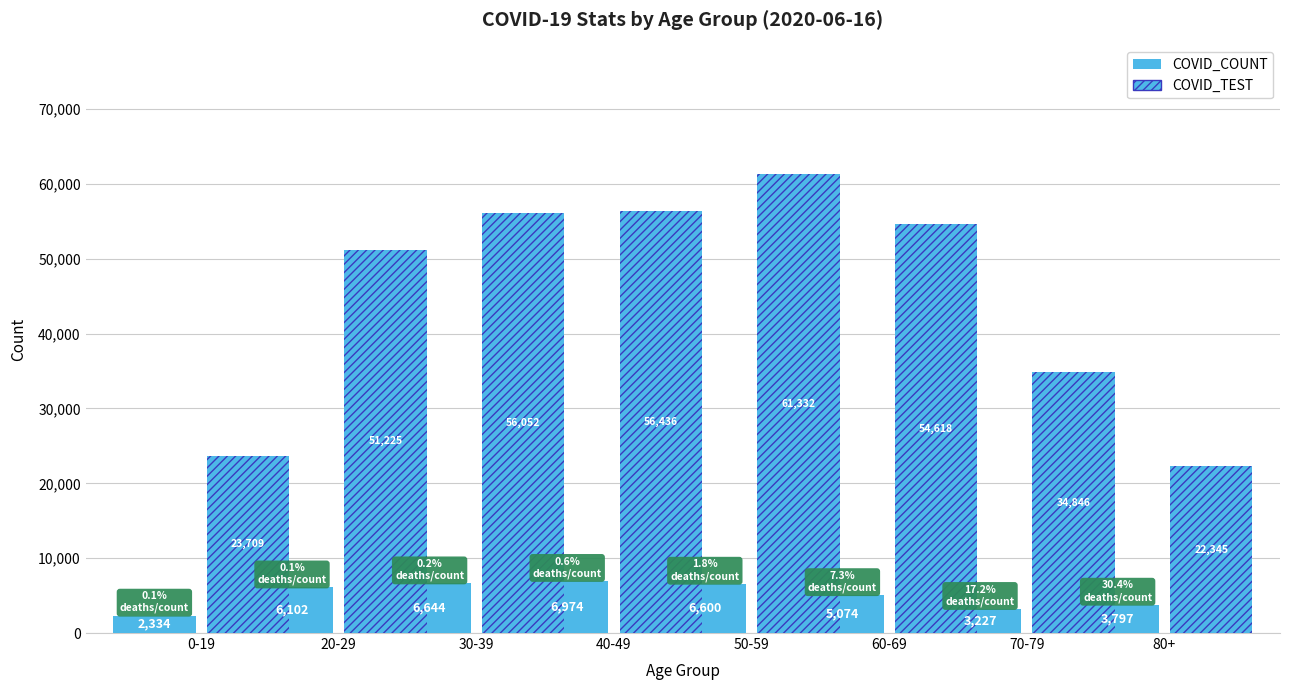

At which label does COVID_TEST first exceed 54618?

30-39